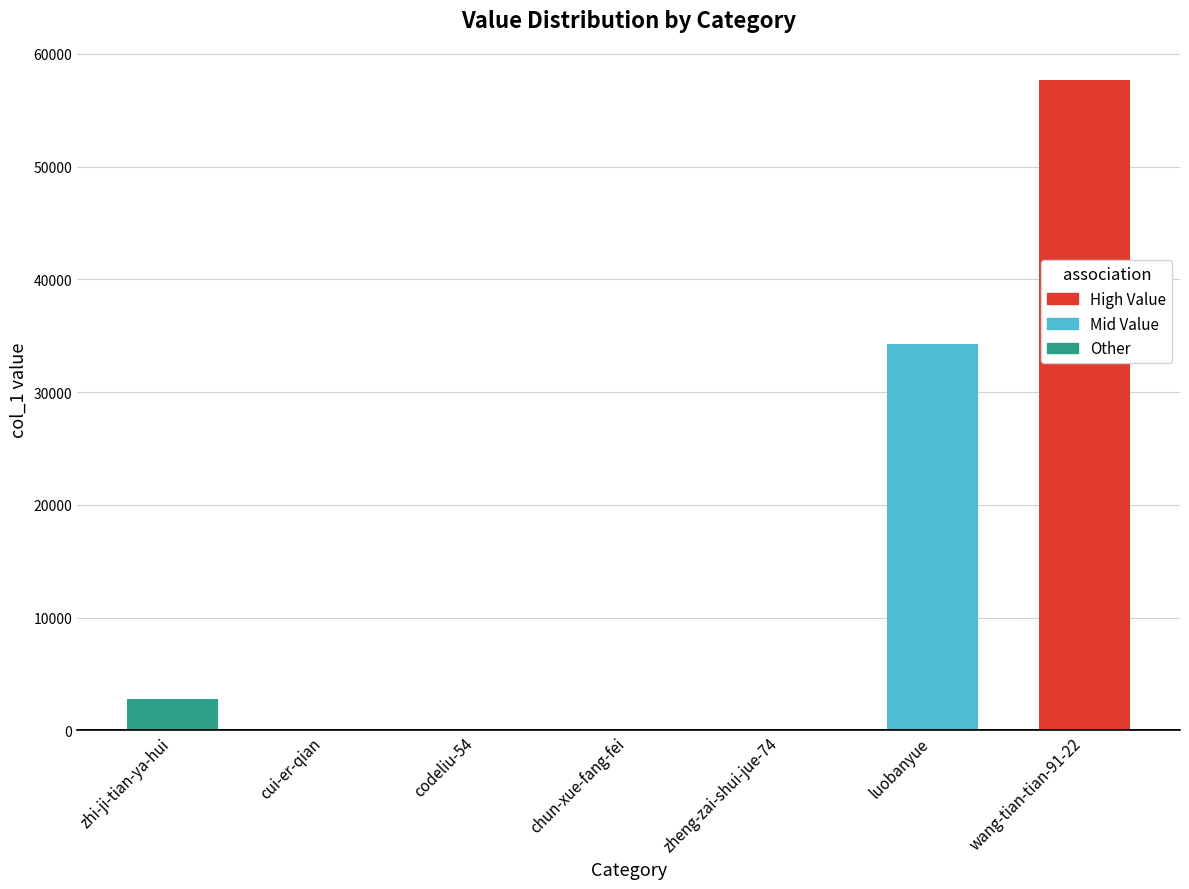

How many series are shown in this chart?

1